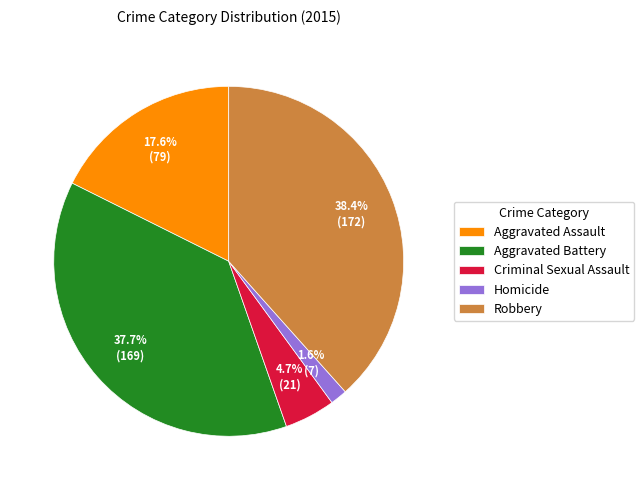

Between Robbery and Criminal Sexual Assault, which is larger?

Robbery